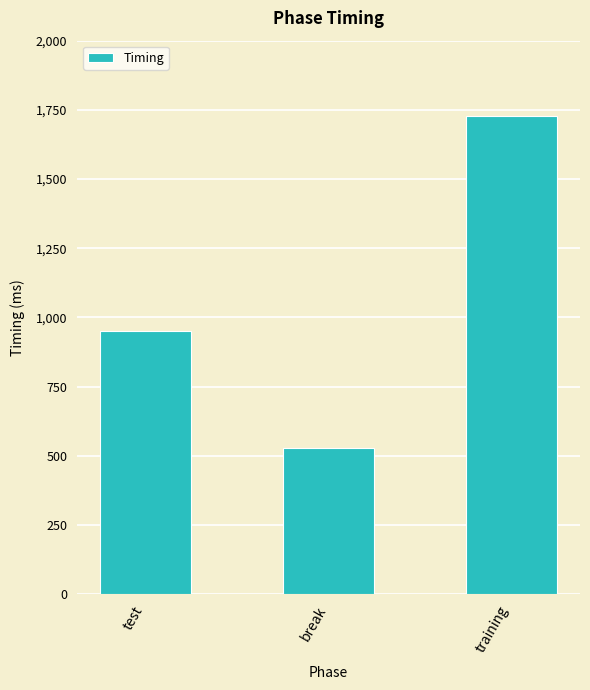

Where is the data nearest to the value 1127?

test